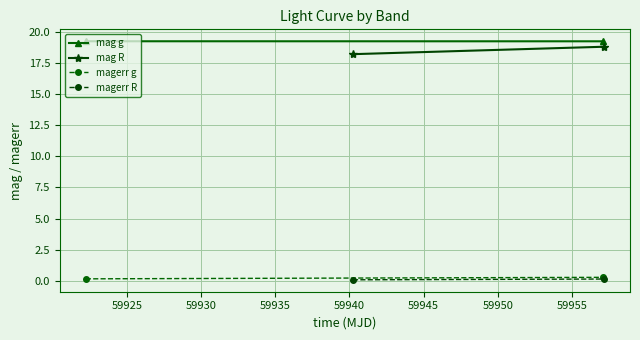

What is the value of the mag g point at the 1st from the left?

19.2